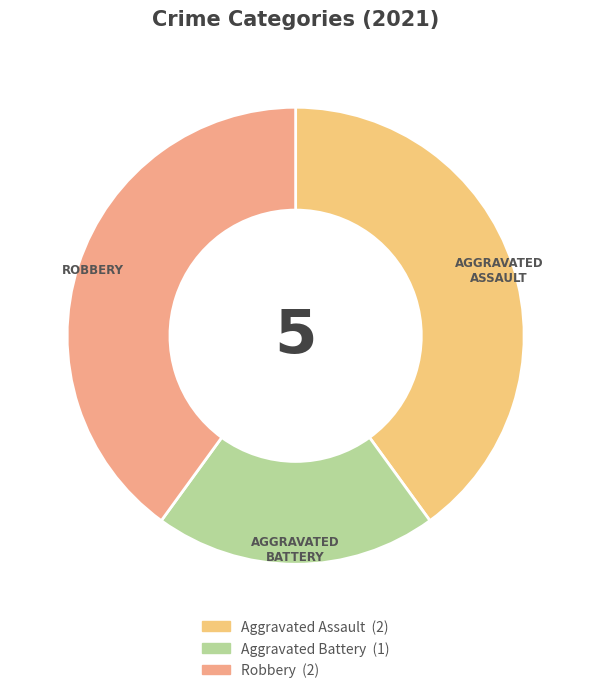

How many slices are in this pie chart?

3